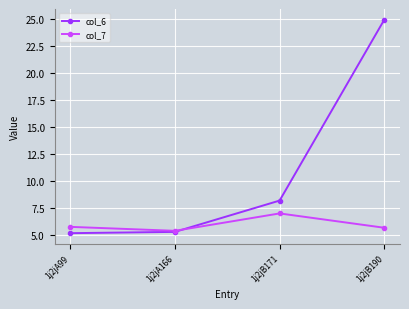

What is the difference between the highest and lowest values at 1j2jA99?

0.6